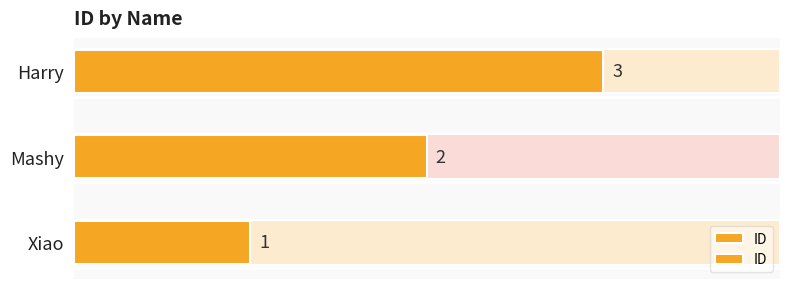

The value at Mashy is 2. True or false?

True